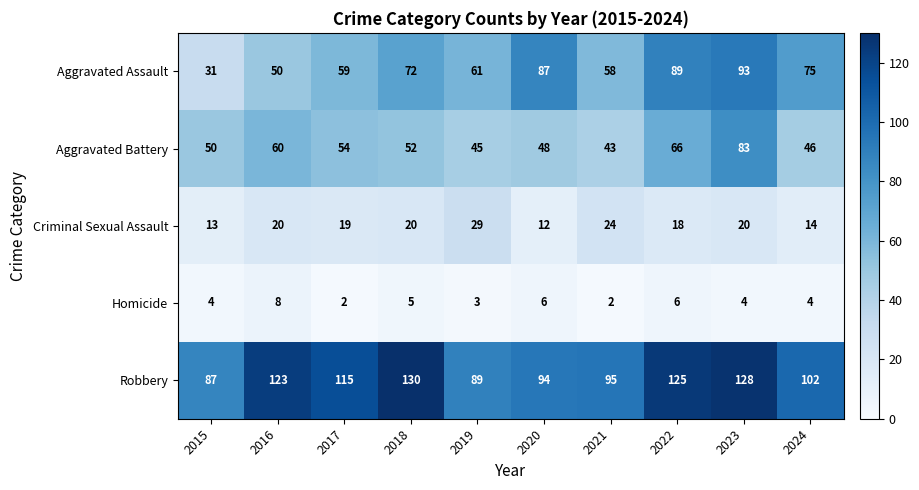

How many distinct data groups are displayed?

5